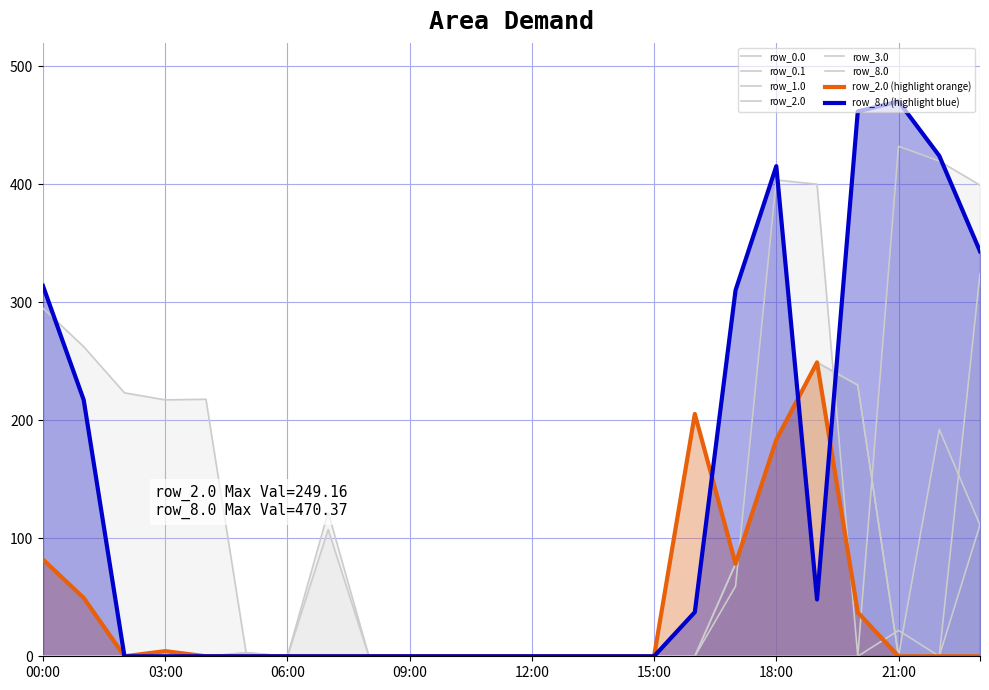

True or false: row_1.0 has more than 0 interior local peaks.

True